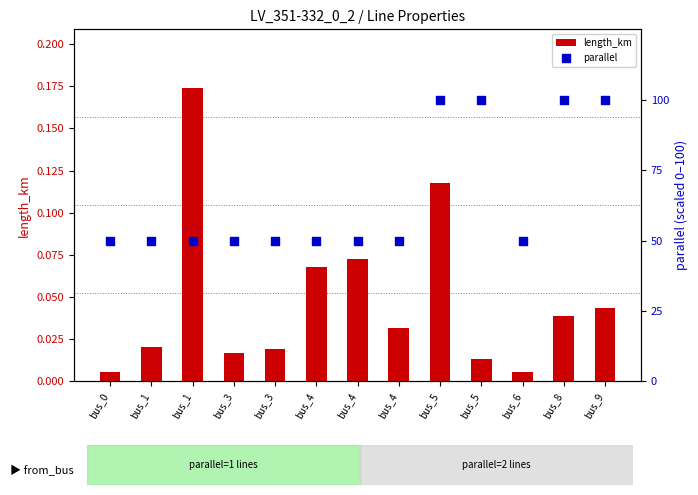

At which category is the sum across all series the highest?

bus_5